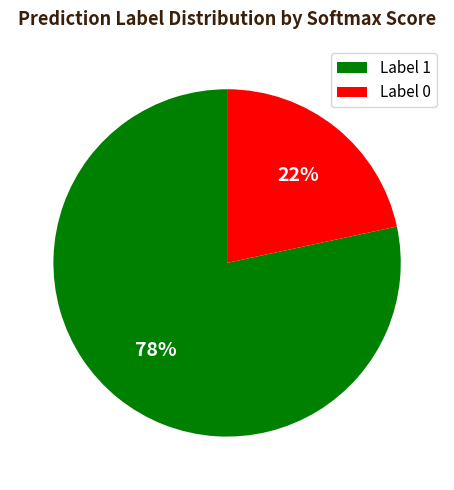

Count the number of slices in the pie.

2